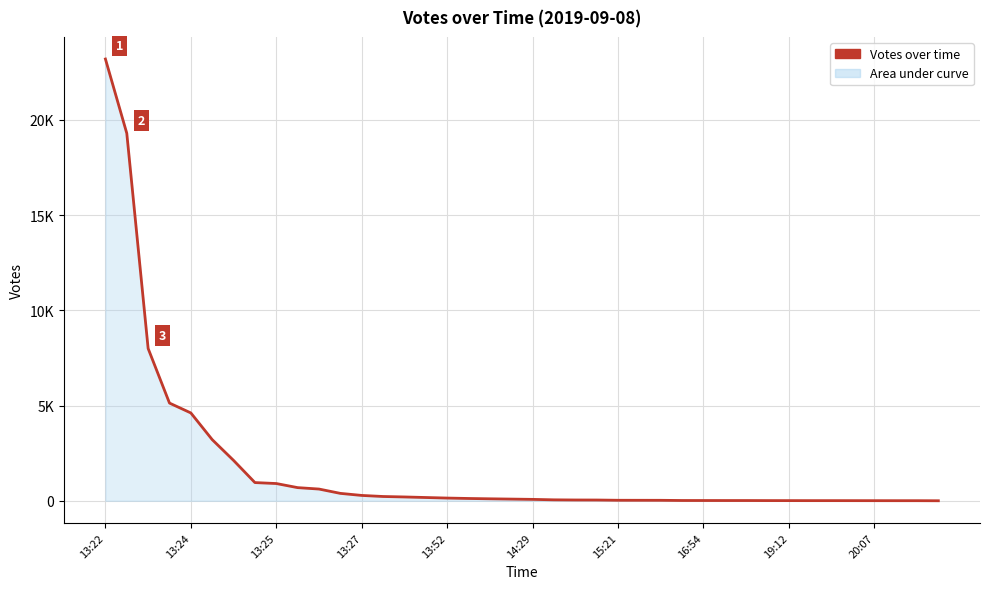

Is this an area chart (filled region under the line)?

Yes